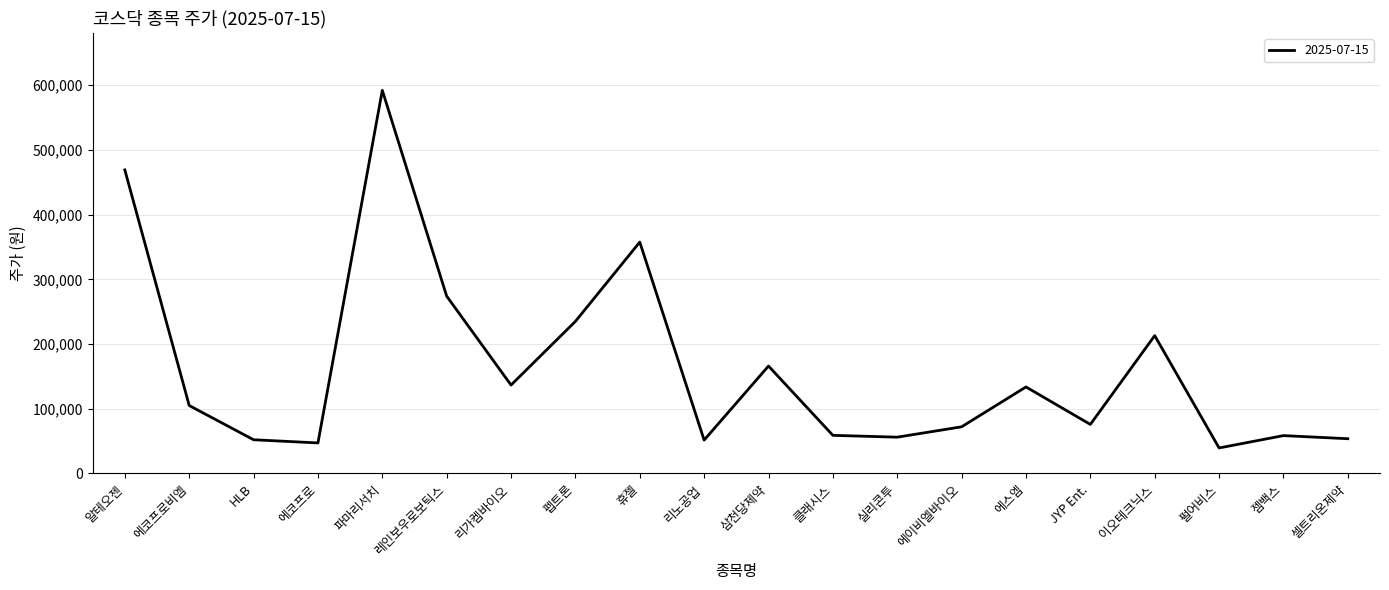

The value at 파마리서치 is 941803. True or false?

False